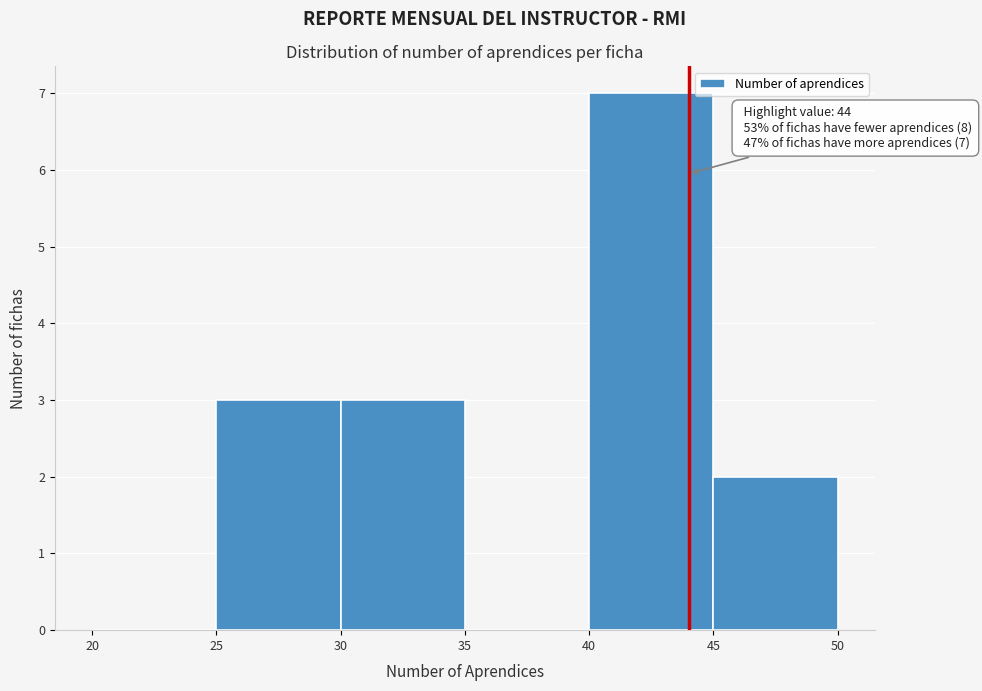

Over which range of the x-axis is the bar tallest?

40 to 45